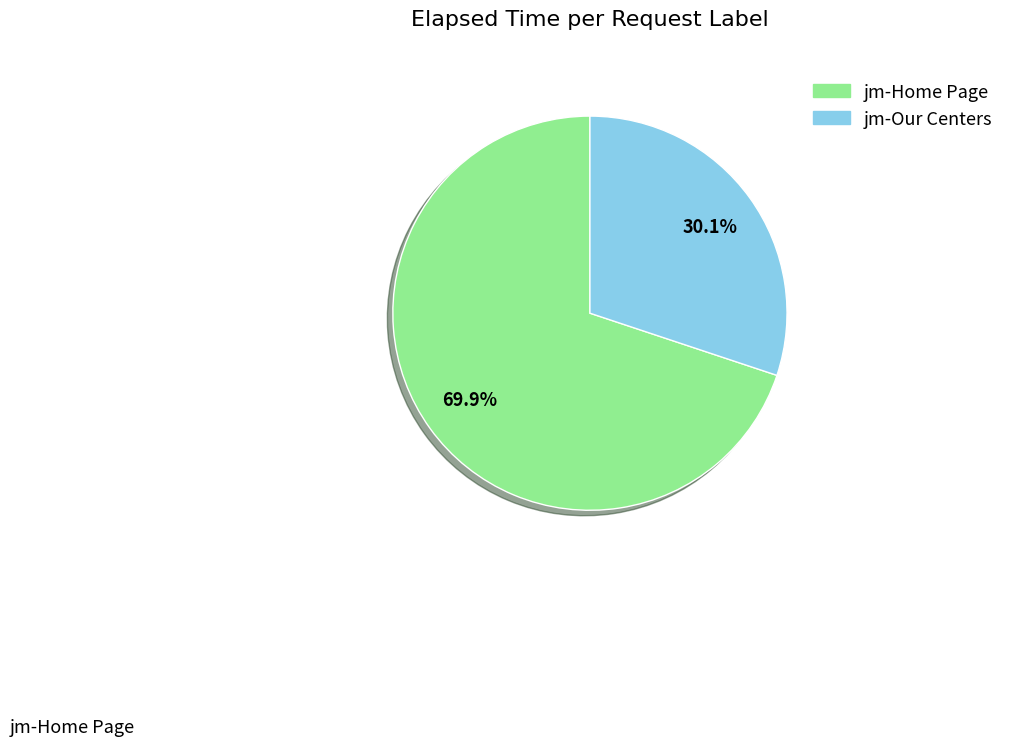

To the nearest percent, what is the combined percentage of jm-Our Centers and jm-Home Page?

100%